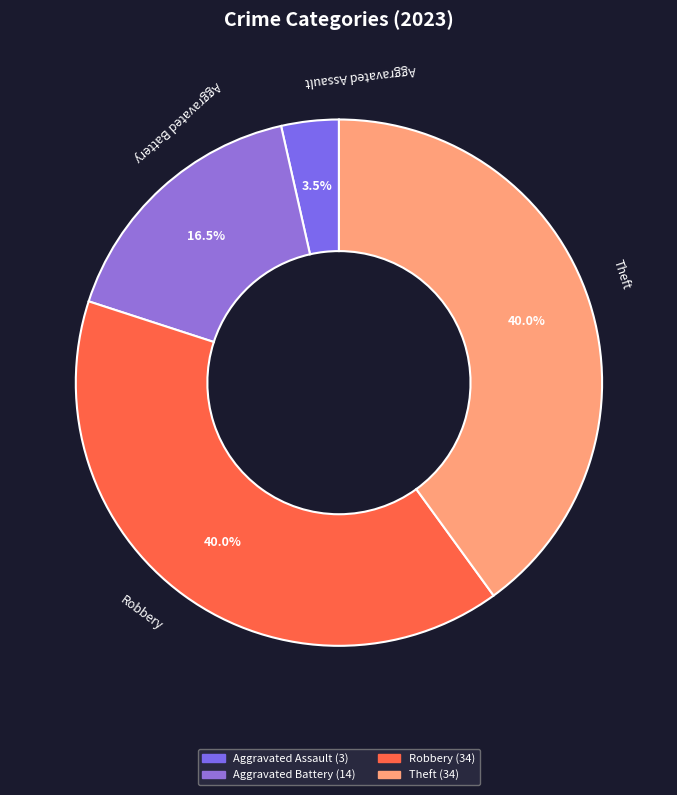

Does Theft account for over 50% of the chart?

No